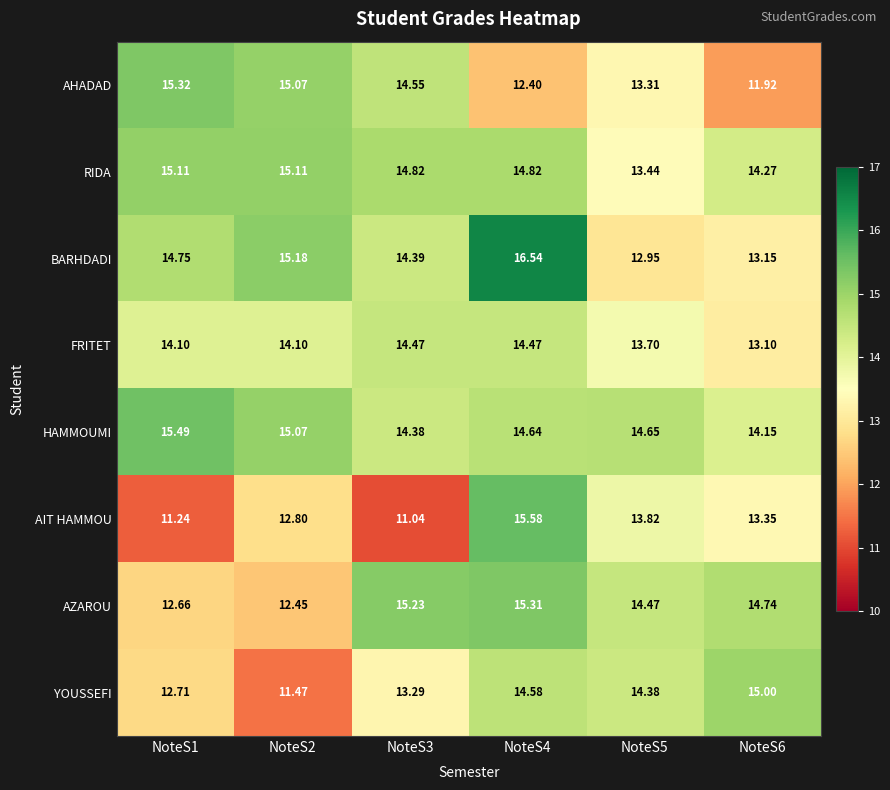

At how many categories does at least one series exceed 12?

6